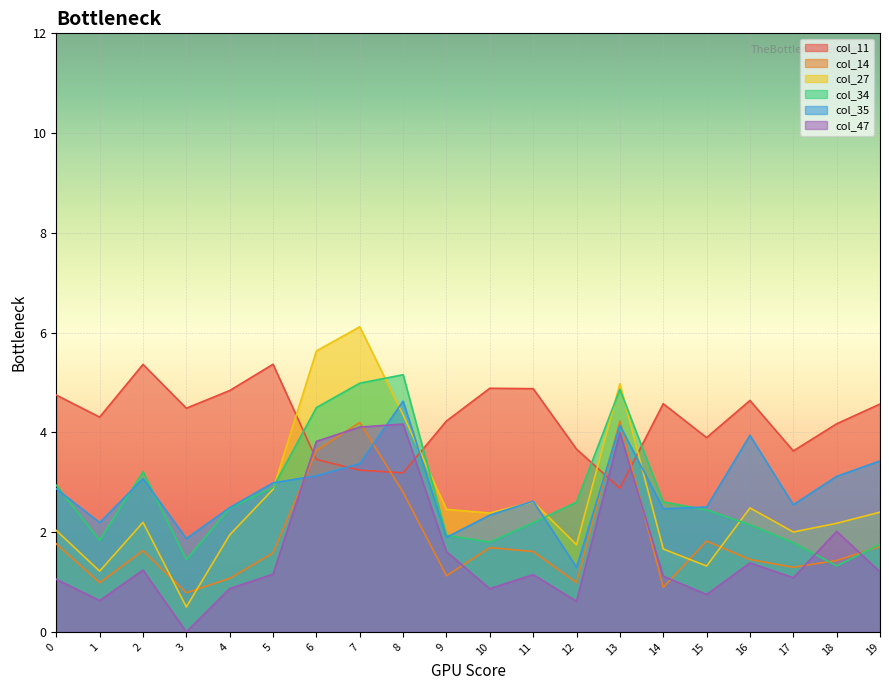

Reading left to right, what are all the values shown in this chart?

col_11: 4.7	4.3	5.4	4.5	4.8	5.4	3.5	3.2	3.2	4.2	4.9	4.9	3.7	2.9	4.6	3.9	4.6	3.6	4.2	4.6
col_14: 1.8	1.0	1.6	0.8	1.1	1.6	3.6	4.2	2.8	1.1	1.7	1.6	1.0	4.2	0.9	1.8	1.5	1.3	1.4	1.7
col_27: 2.0	1.2	2.2	0.5	1.9	2.9	5.6	6.1	4.3	2.5	2.4	2.6	1.7	5.0	1.7	1.3	2.5	2.0	2.2	2.4
col_34: 2.9	1.8	3.2	1.5	2.5	2.9	4.5	5.0	5.2	1.9	1.8	2.2	2.6	4.9	2.6	2.4	2.1	1.8	1.3	1.8
col_35: 2.9	2.2	3.1	1.9	2.5	3.0	3.1	3.4	4.6	1.9	2.3	2.6	1.3	4.1	2.5	2.5	3.9	2.5	3.1	3.4
col_47: 1.1	0.6	1.2	0.0	0.9	1.2	3.8	4.1	4.2	1.6	0.9	1.1	0.6	4.0	1.1	0.7	1.4	1.1	2.0	1.2